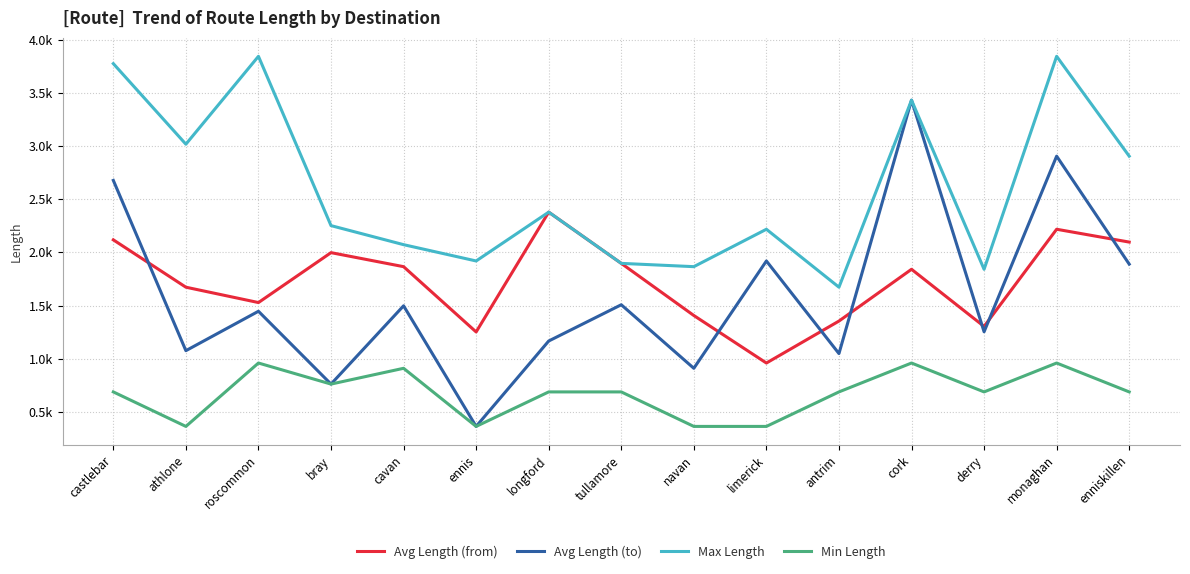

Is the value of Avg Length (from) at cavan greater than the value of Min Length at athlone?

Yes